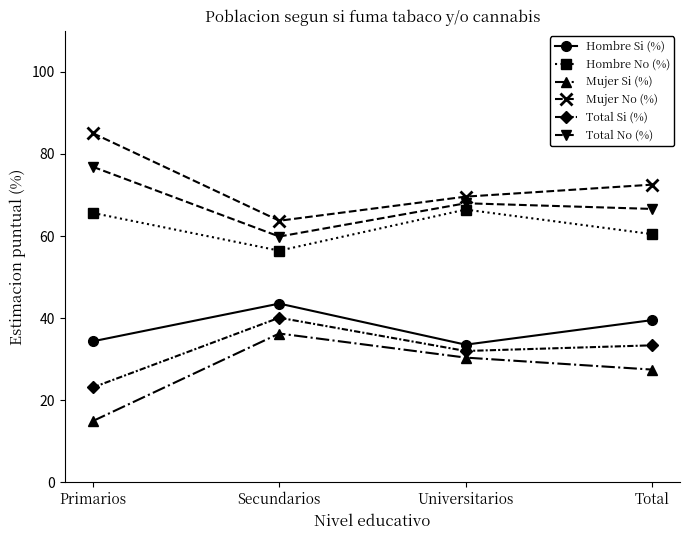

What is the difference between the highest and lowest values at Secundarios?

27.5